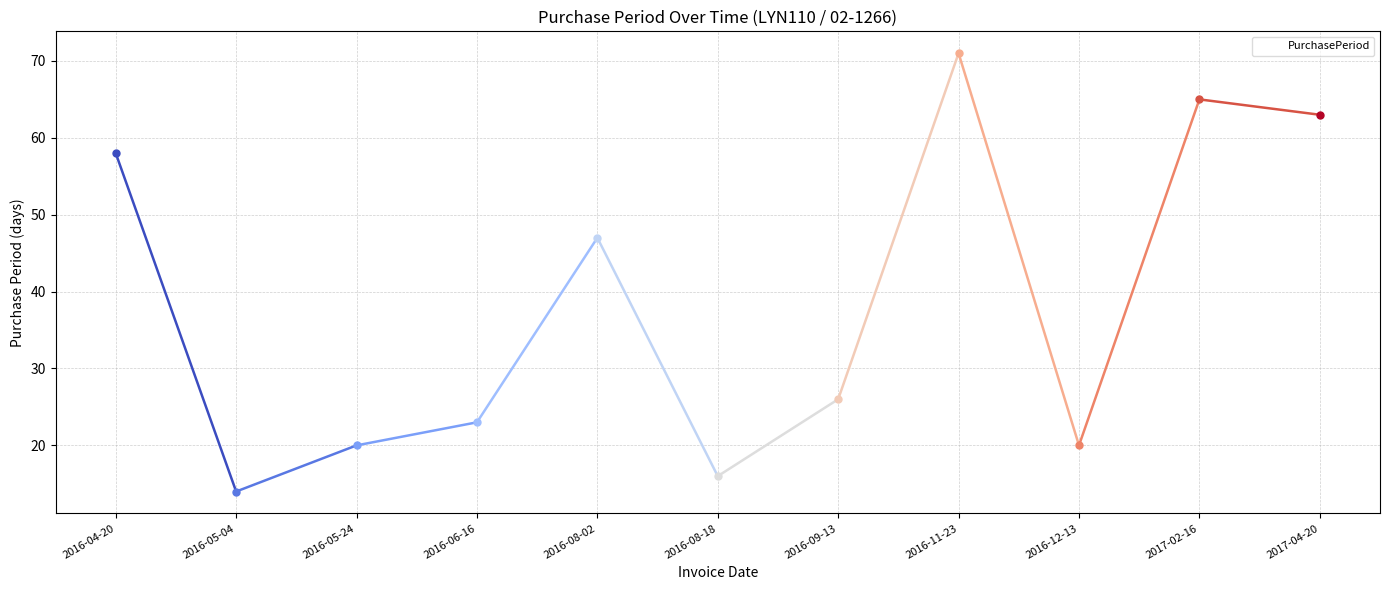

What is the average value?

38